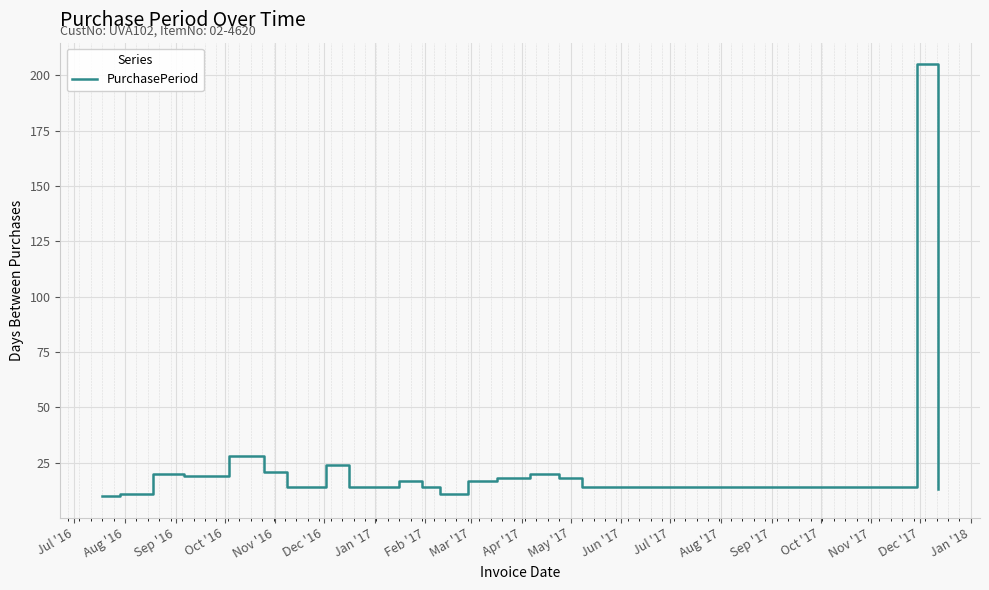

What is the smallest value displayed?

10